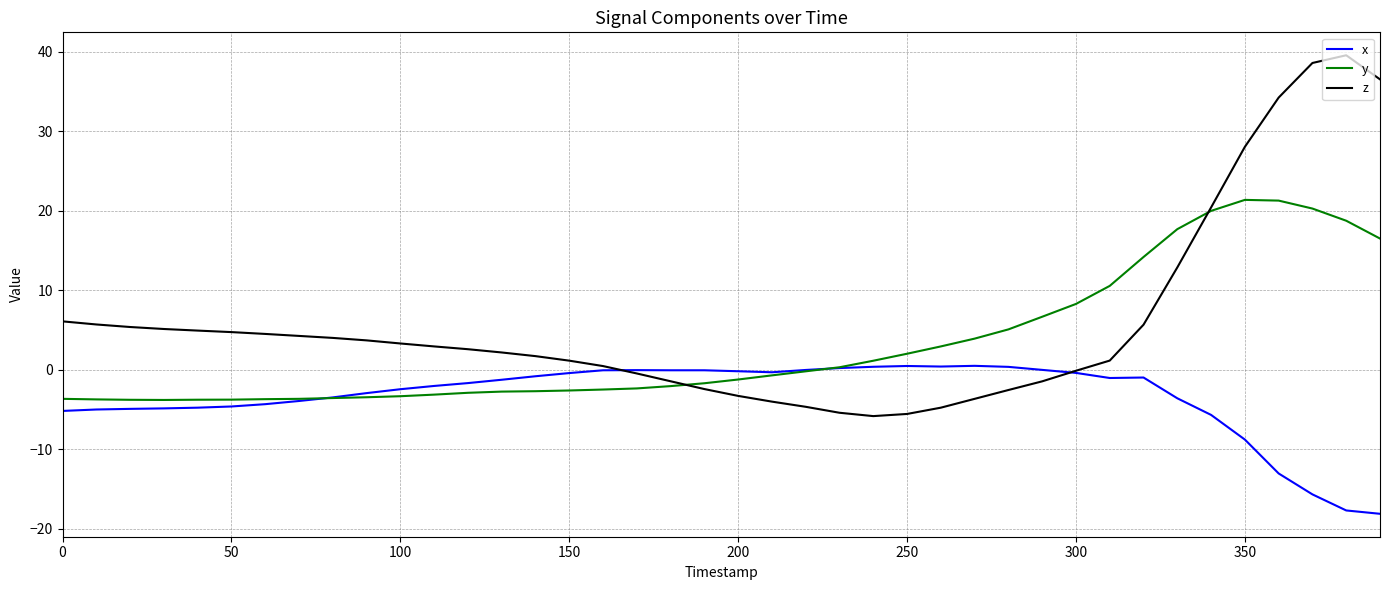

Which series has the widest spread of values?

z